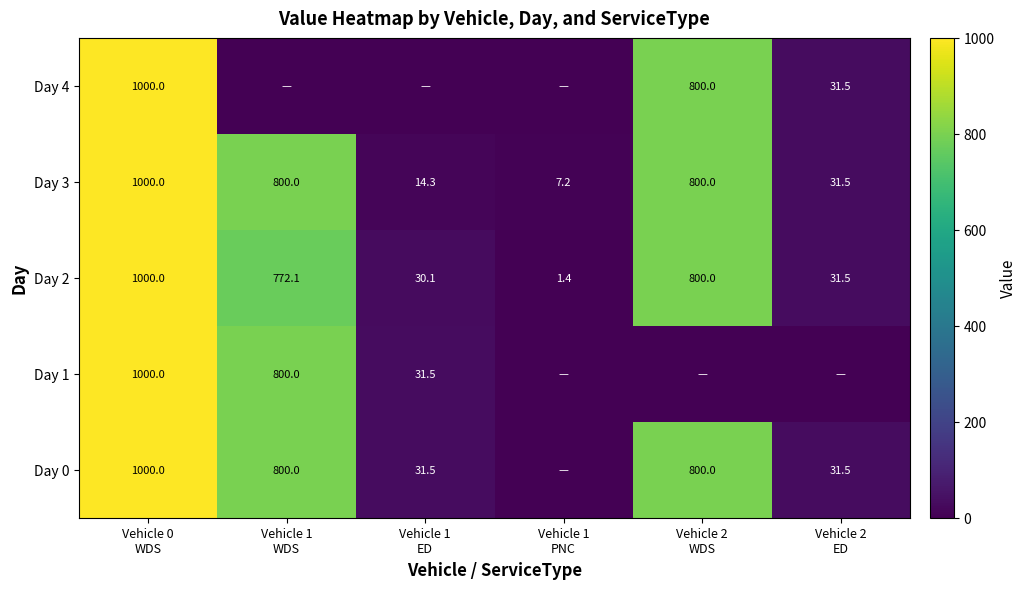

What is the average value of the Day 3 series?

442.2